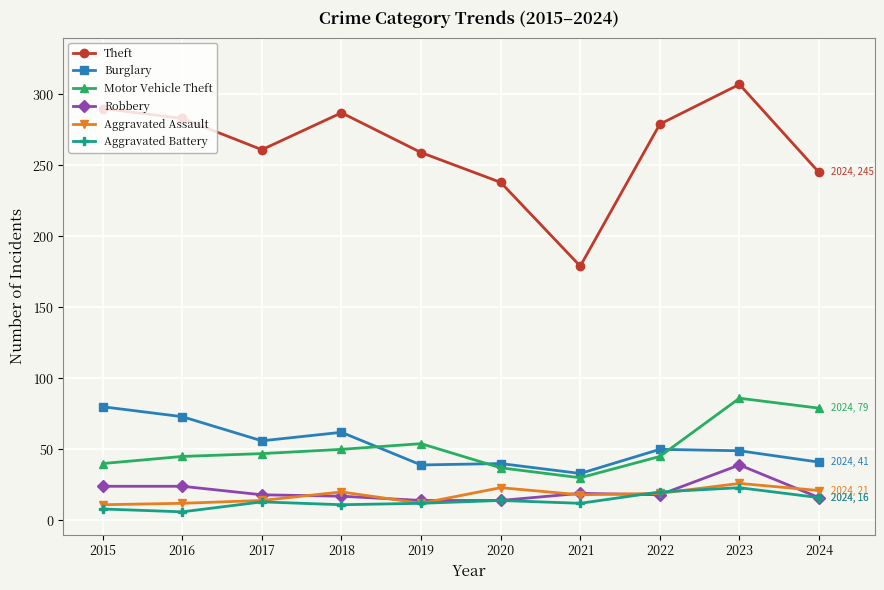

Which series has the largest total across all categories?

Theft